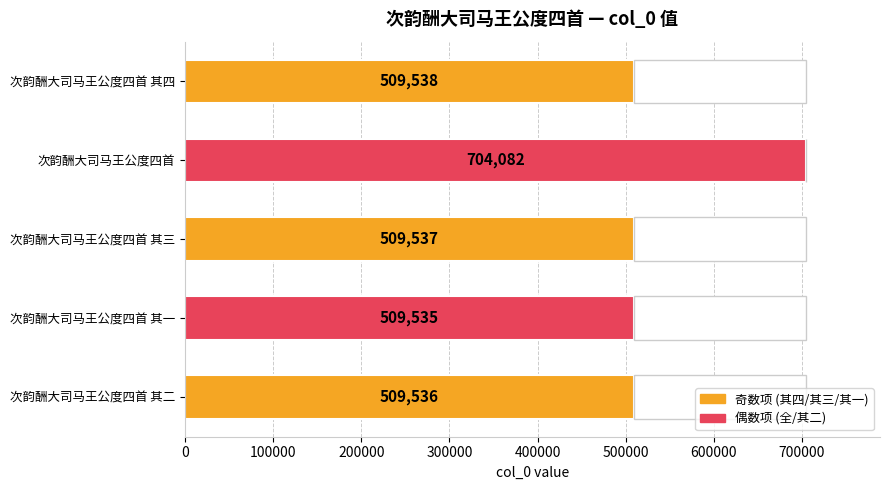

True or false: the data shows 509538 at 0.

True